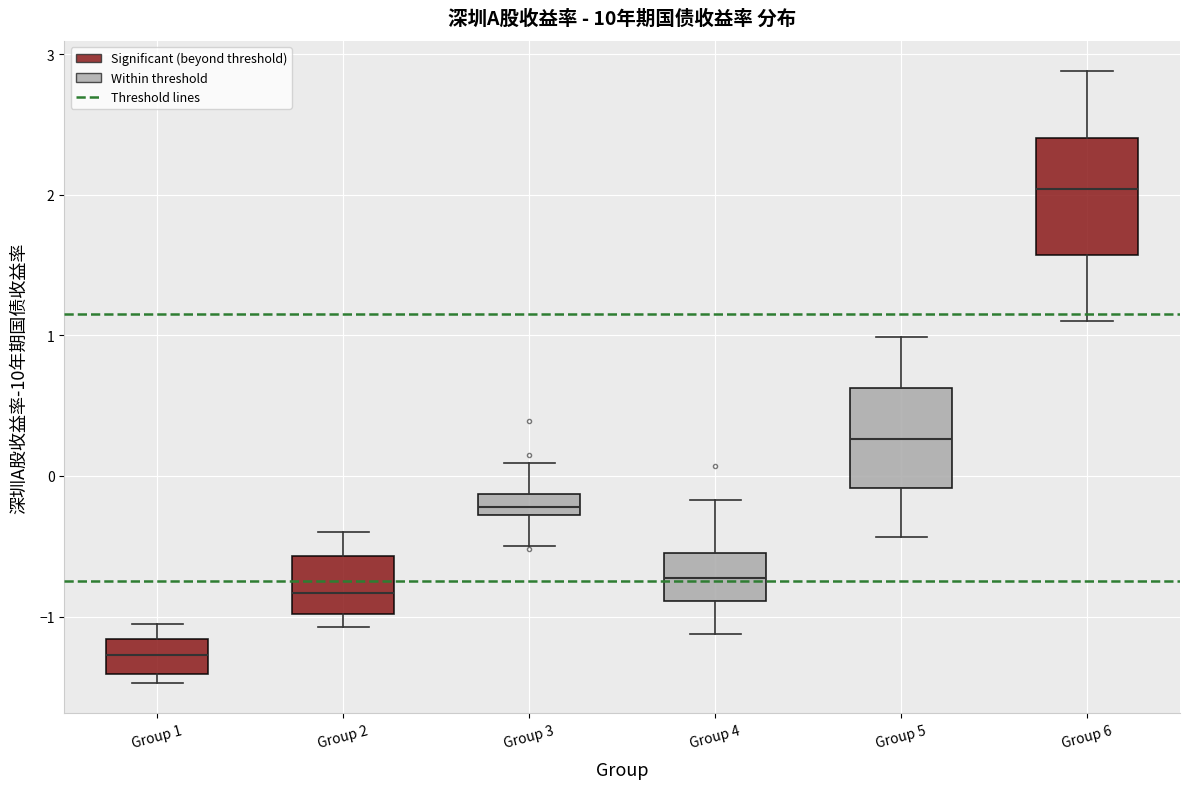

Reading left to right, read every box against the y-axis: the position of its median line, the range the box covers, and the ends of its whiskers. The values are not printed on the chart, so give them approximately, as read against the axis.

Group 1: median -1.3, box -1.4 to -1.2, whiskers -1.5 to -1.0
Group 2: median -0.8, box -1.0 to -0.6, whiskers -1.1 to -0.4
Group 3: median -0.2, box -0.3 to -0.1, whiskers -0.5 to 0.1
Group 4: median -0.7, box -0.9 to -0.5, whiskers -1.1 to -0.2
Group 5: median 0.3, box -0.1 to 0.6, whiskers -0.4 to 1.0
Group 6: median 2.0, box 1.6 to 2.4, whiskers 1.1 to 2.9